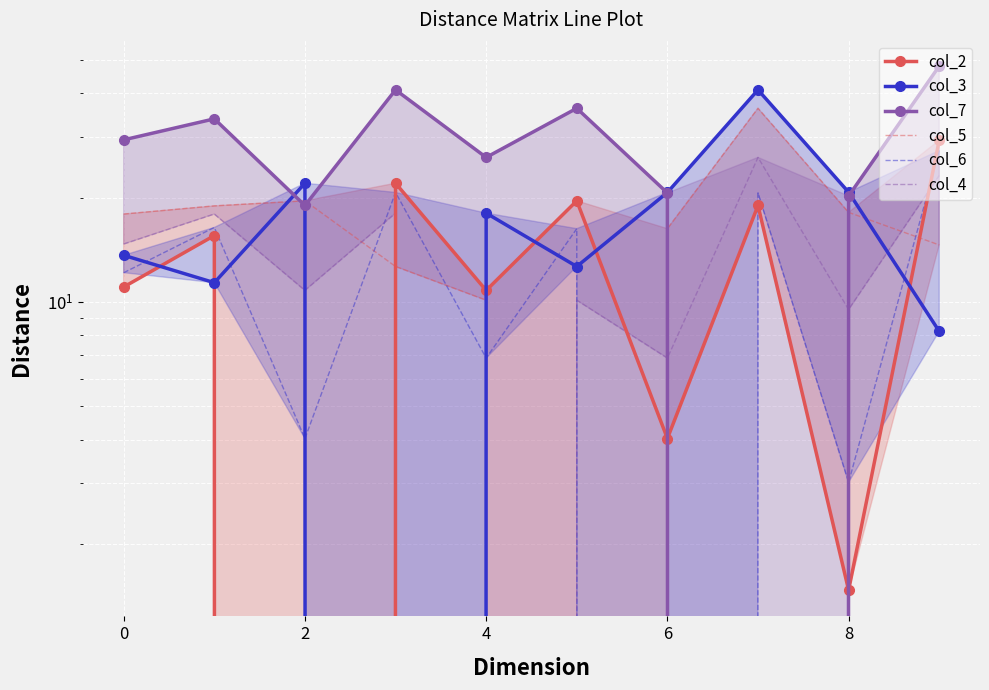

What is the difference between the maximum and minimum values in the col_7 series?

48.0